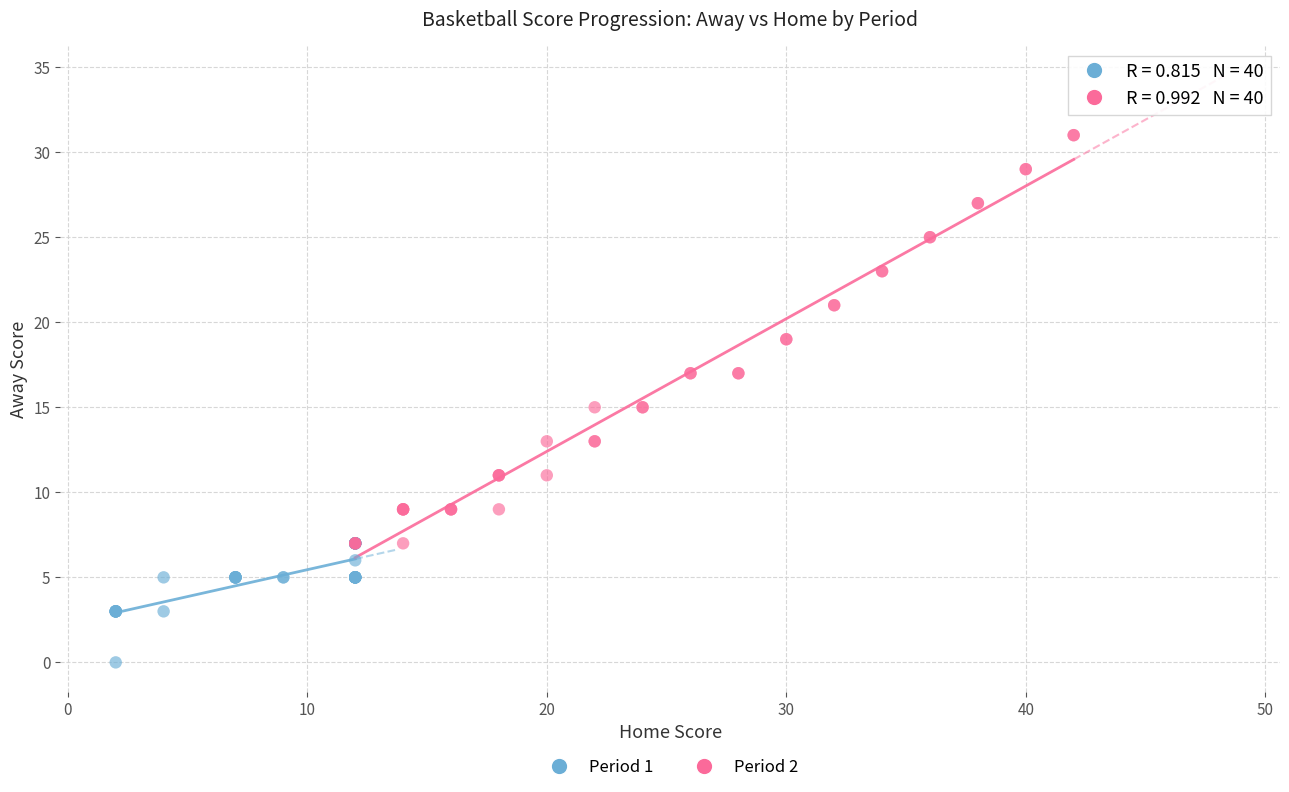

Which series contains the lowest Y value?

Period 1